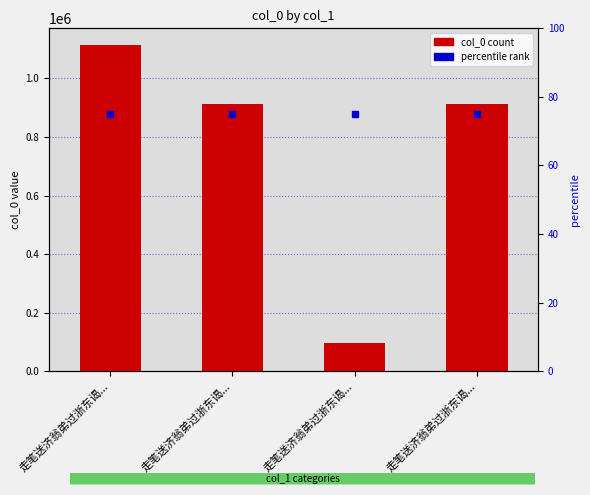

What is the greatest value displayed?

1115592